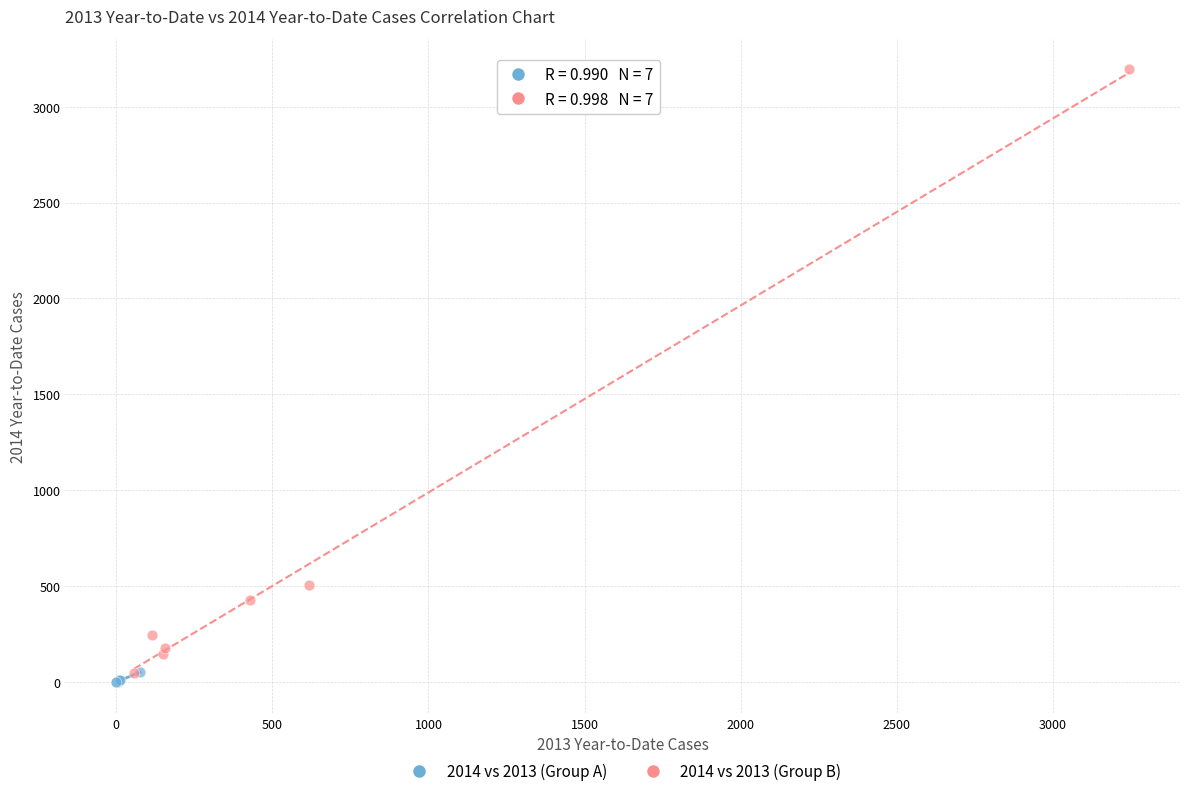

What are all the series names shown in the legend?

2014 vs 2013 (Group A), 2014 vs 2013 (Group B)